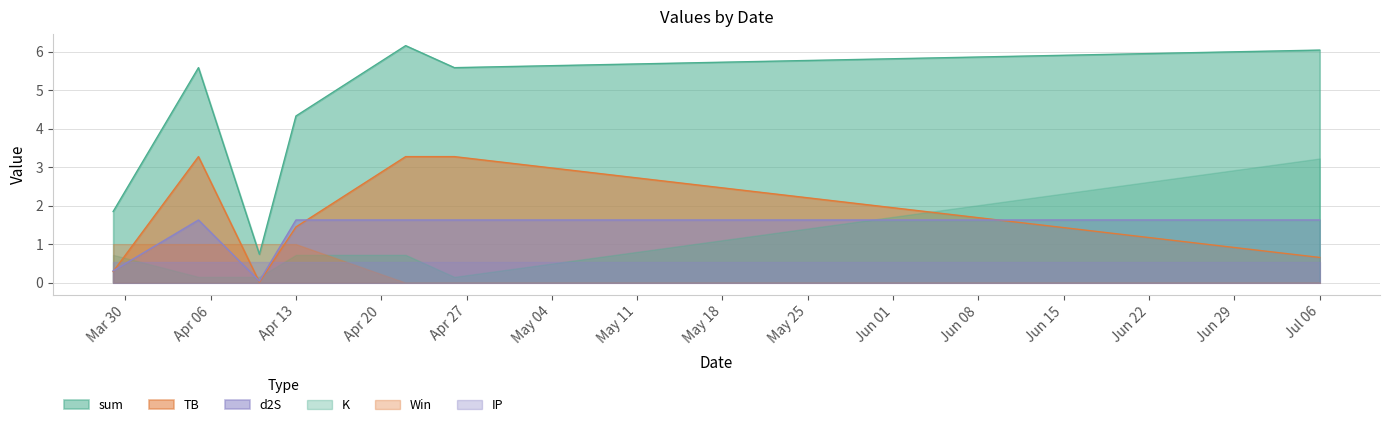

Which series has the largest range (max minus min)?

sum